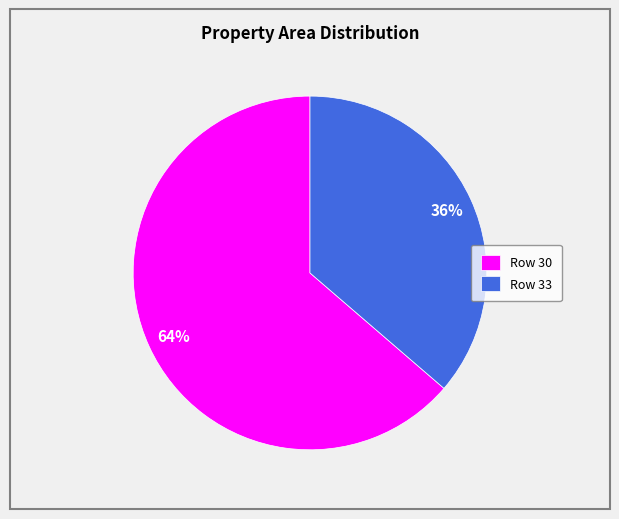

True or false: Row 30 accounts for 74% of the total.

False